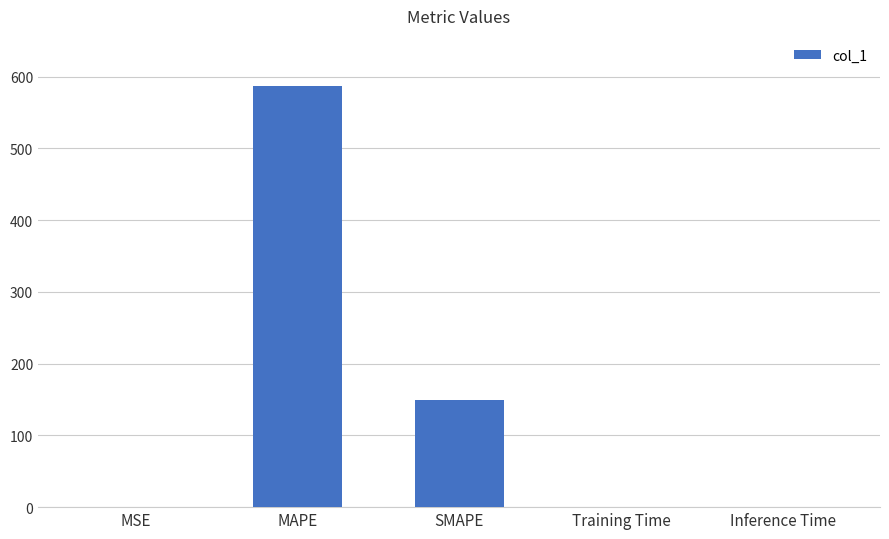

What is the sum of all values?

735.7